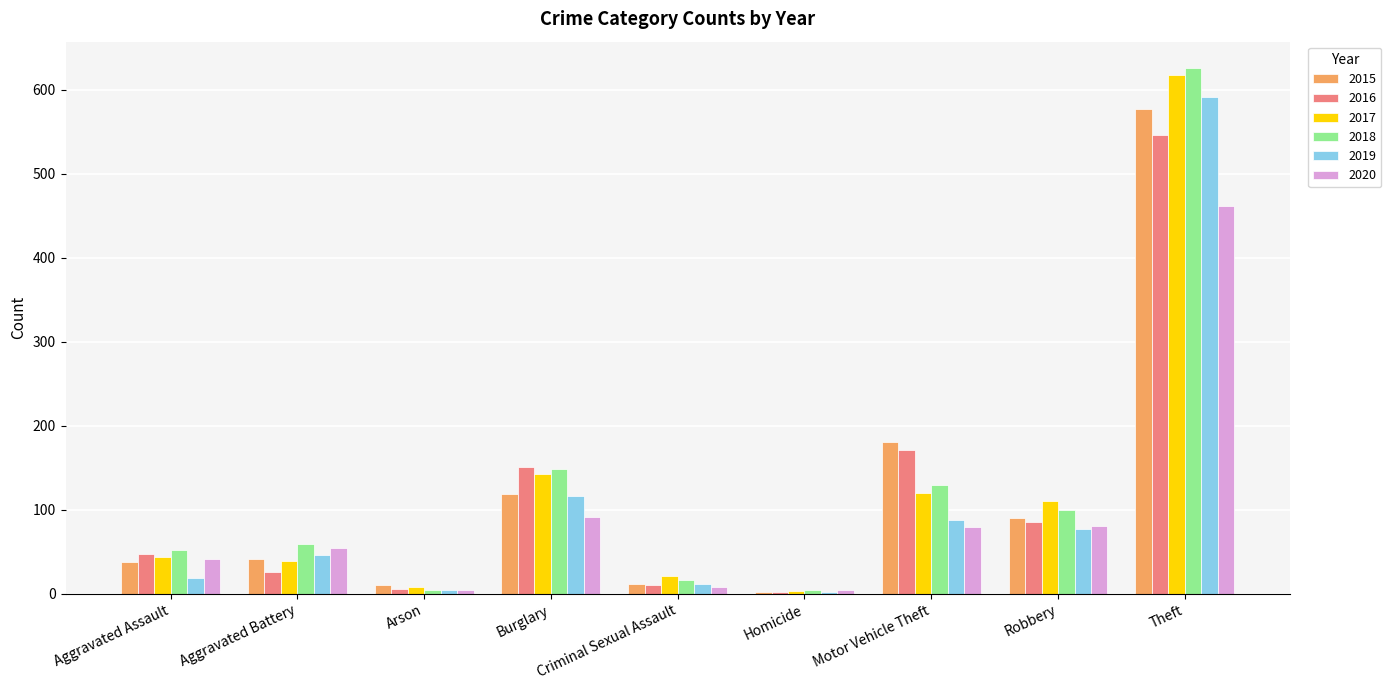

List the series in order of their peak value, highest first.

2018, 2017, 2019, 2015, 2016, 2020